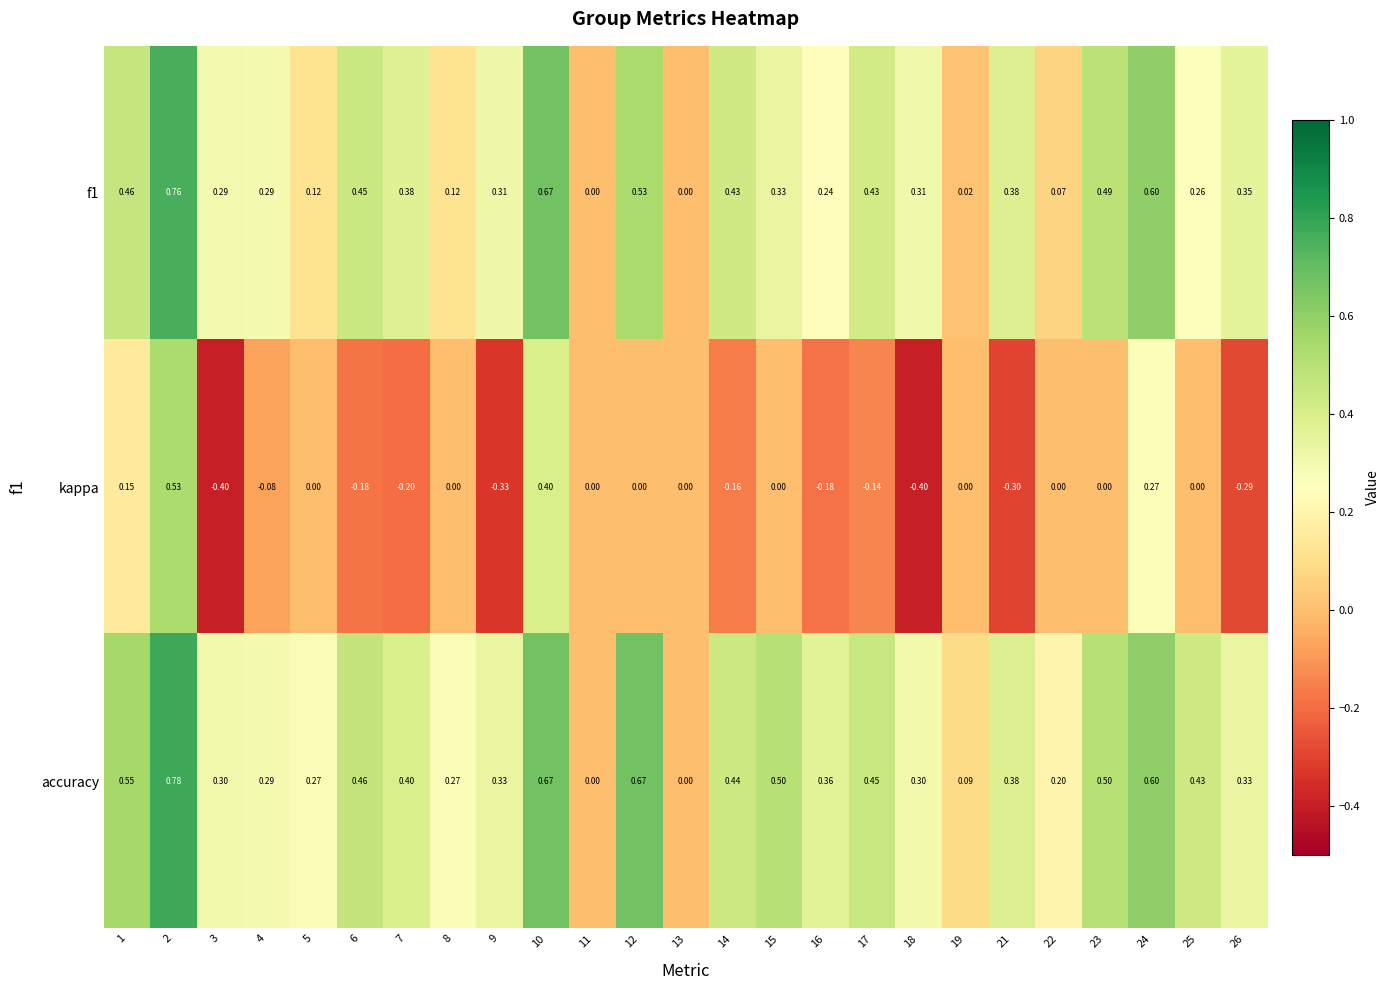

At which category is the sum across all series the highest?

2